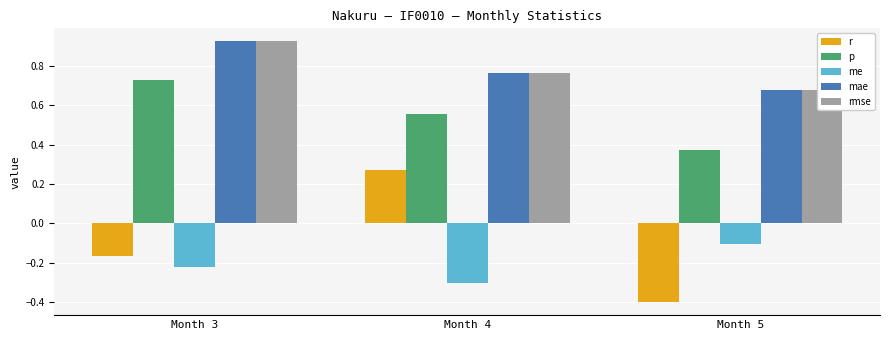

Between Month 3 and Month 5, which series saw the biggest shift?

p